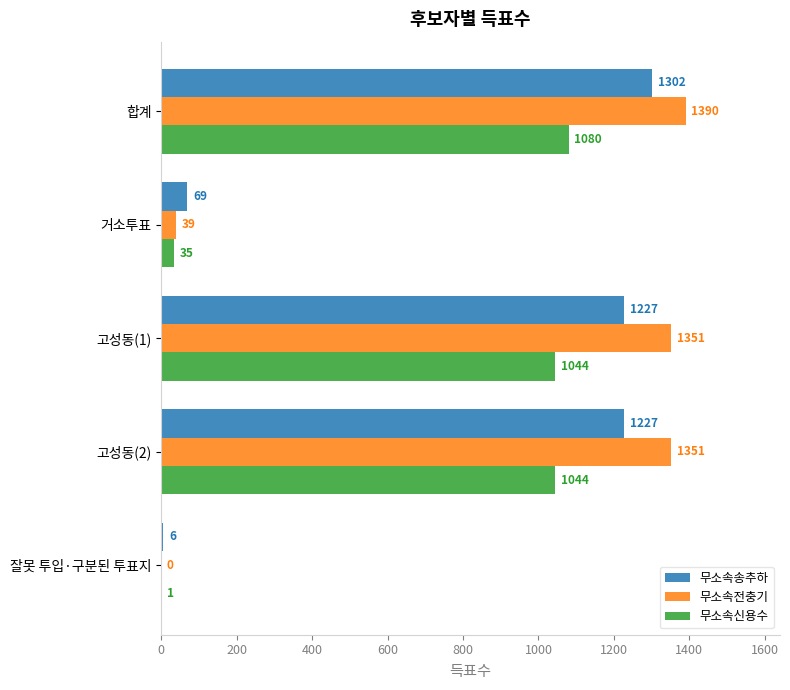

How many positive values does the 무소속전충기 series have?

4